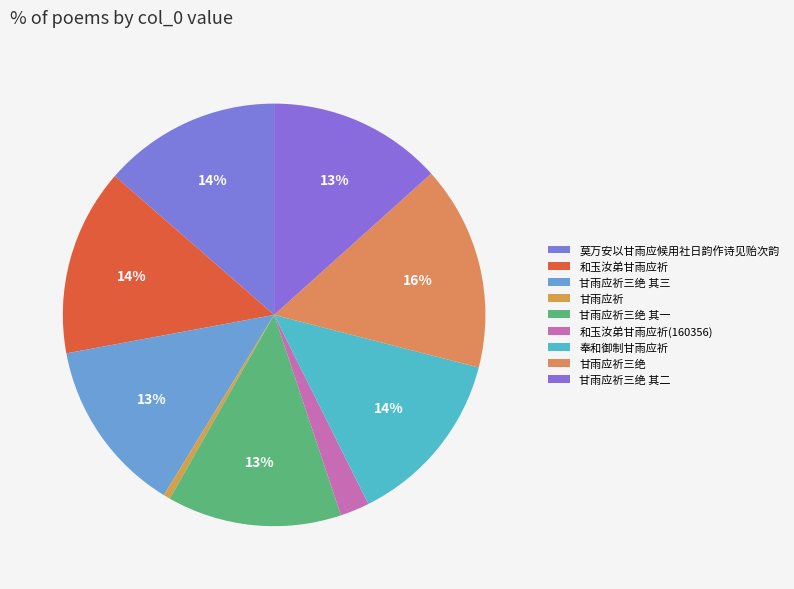

To the nearest percent, what is the difference between the largest and smallest slice percentages?

15%